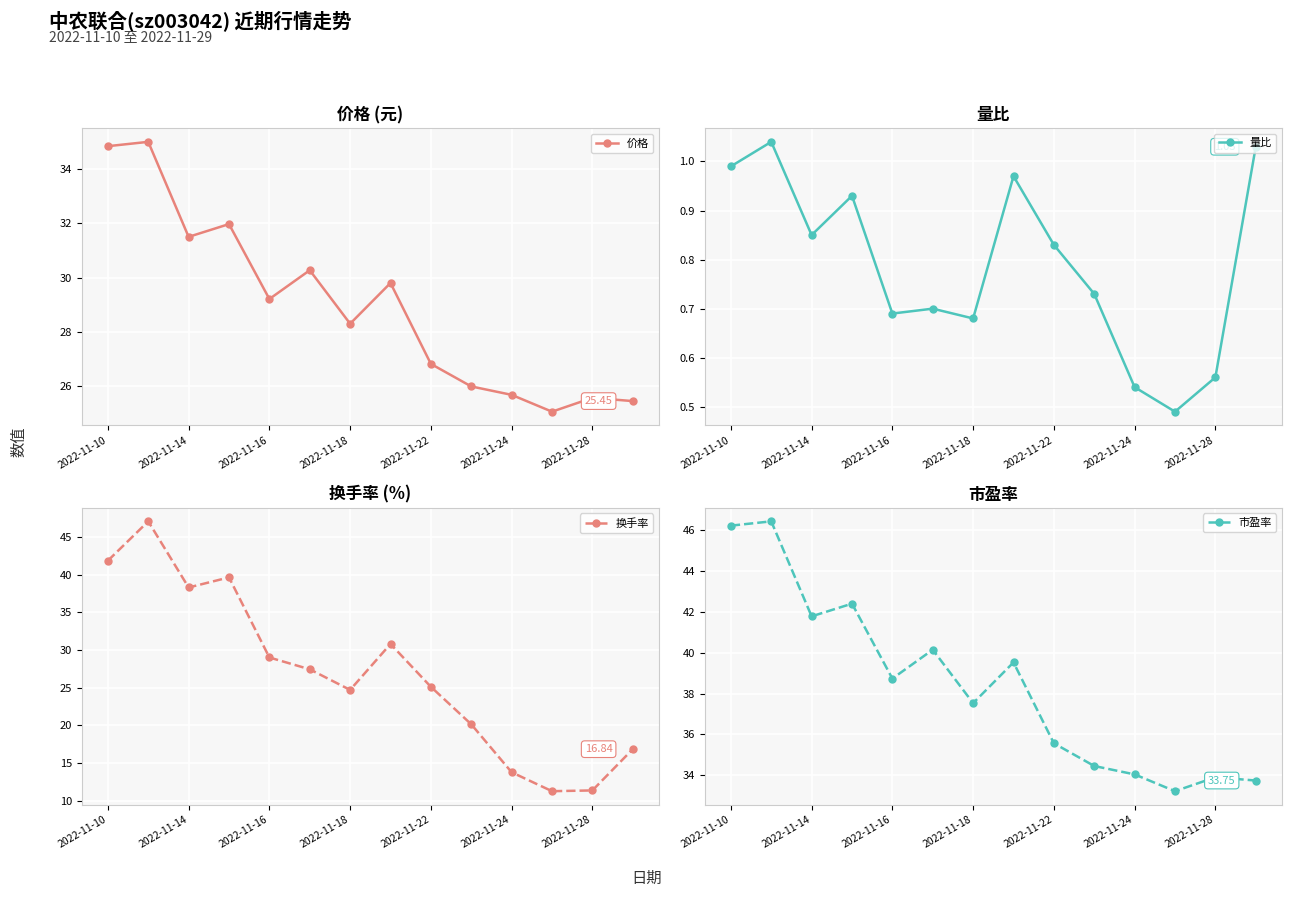

Reading left to right, list all the values displayed in this chart.

价格: 34.8	35.0	31.5	32.0	29.2	30.3	28.3	29.8	26.8	26.0	25.7	25.1	25.6	25.4
量比: 1.0	1.0	0.8	0.9	0.7	0.7	0.7	1.0	0.8	0.7	0.5	0.5	0.6	1.0
换手率: 41.8	47.0	38.3	39.6	29.0	27.4	24.7	30.8	25.1	20.1	13.8	11.3	11.4	16.8
市盈率: 46.2	46.4	41.8	42.4	38.7	40.1	37.5	39.5	35.6	34.5	34.0	33.2	33.9	33.8